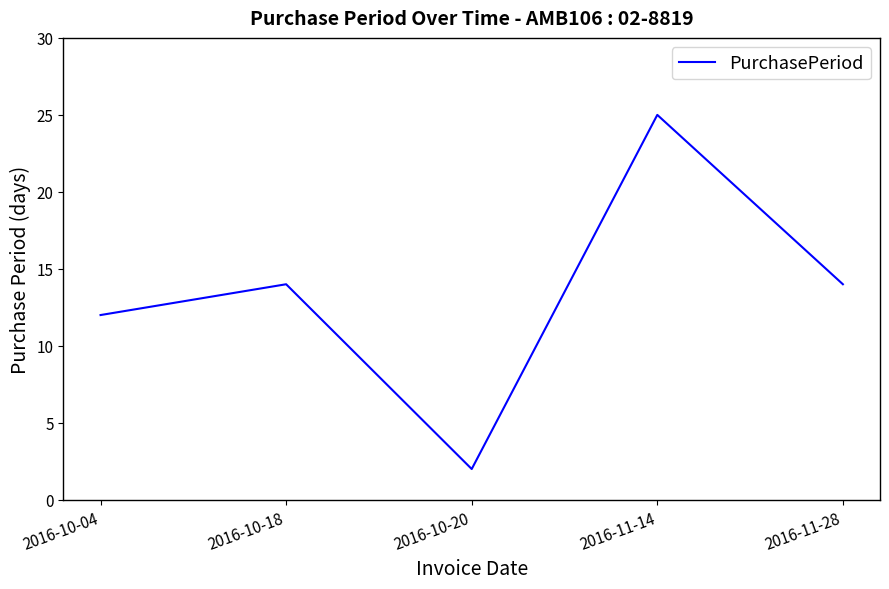

At which category does the data reach its first local peak?

2016-10-18